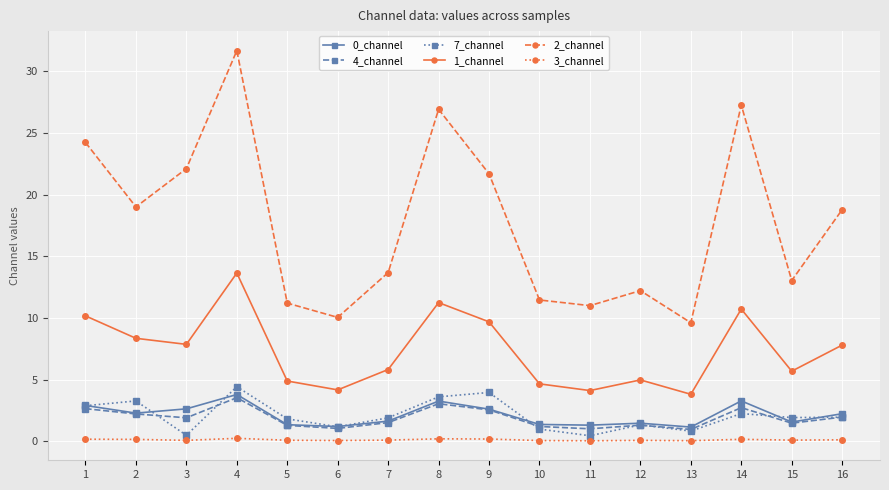

True or false: 0_channel has more than 2 interior local peaks.

True